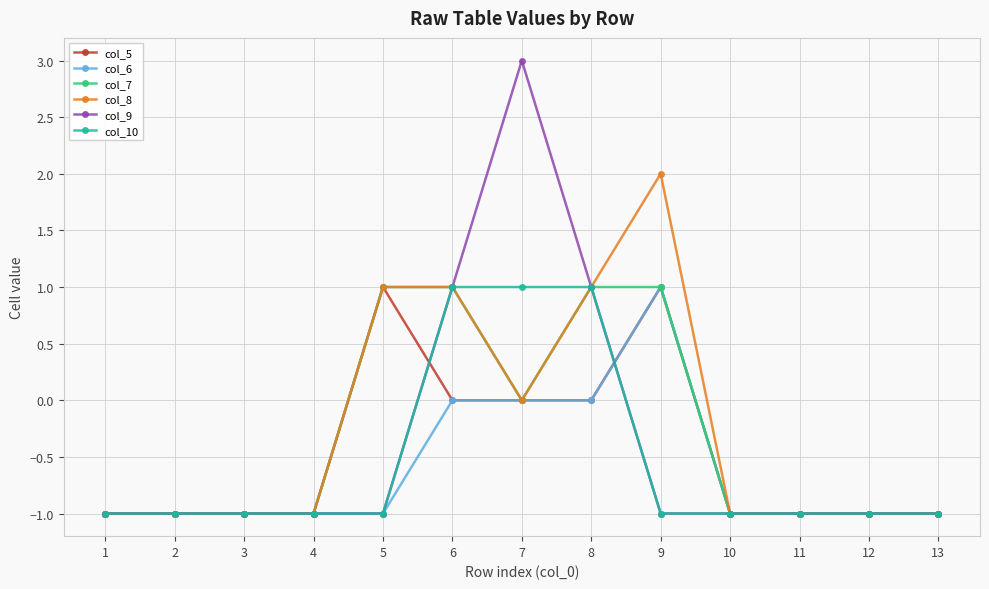

Is the value of col_10 at 6 greater than the value of col_6 at 5?

Yes